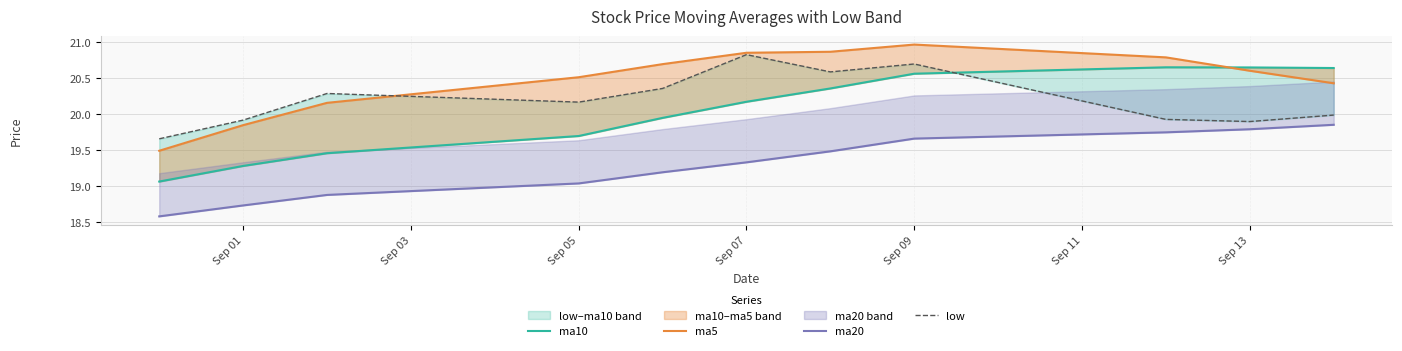

True or false: ma10 has a value of 6.3 at Sep 13.

False